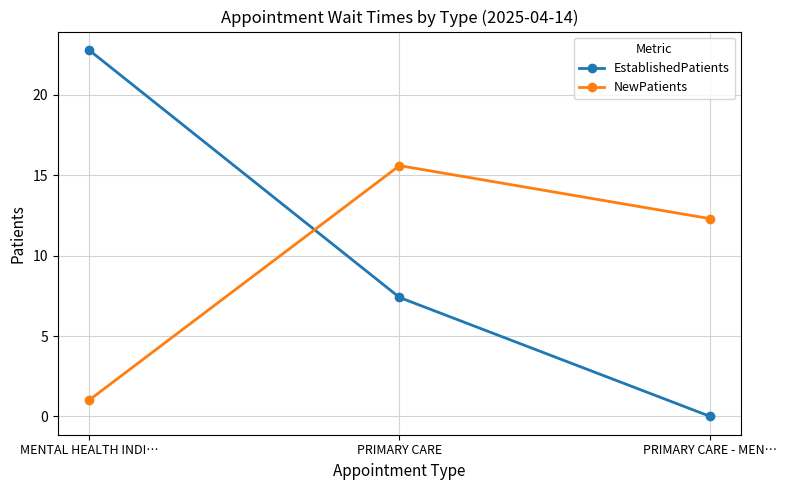

How many lines are shown in the chart?

2